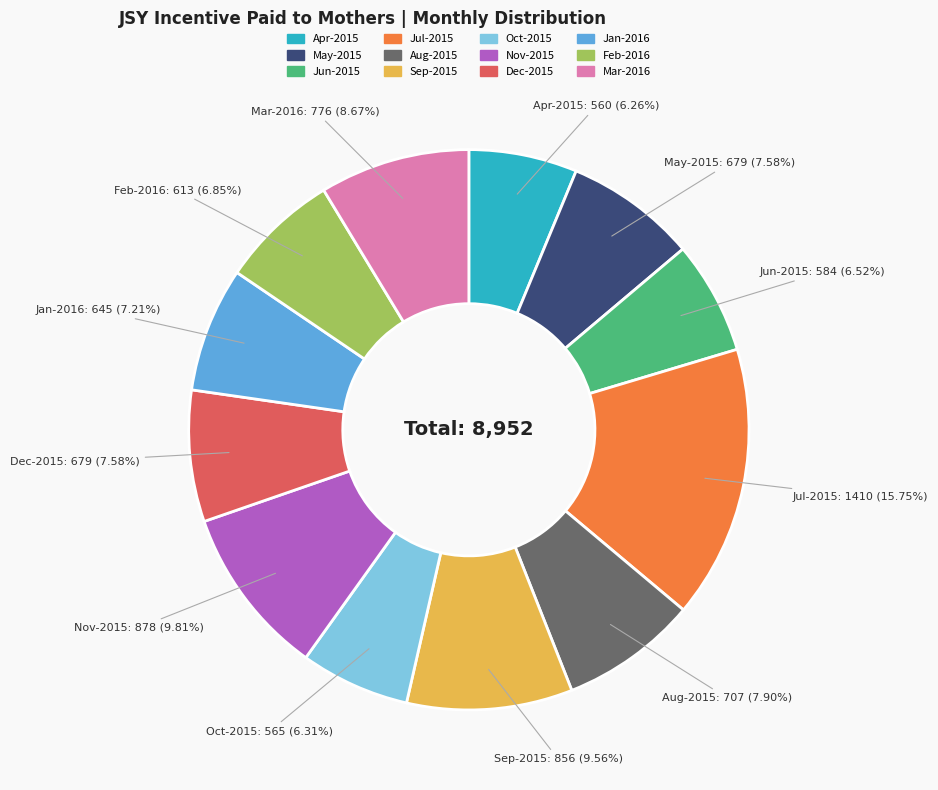

What percentage is the Mar-2016 slice, to the nearest percent?

9%